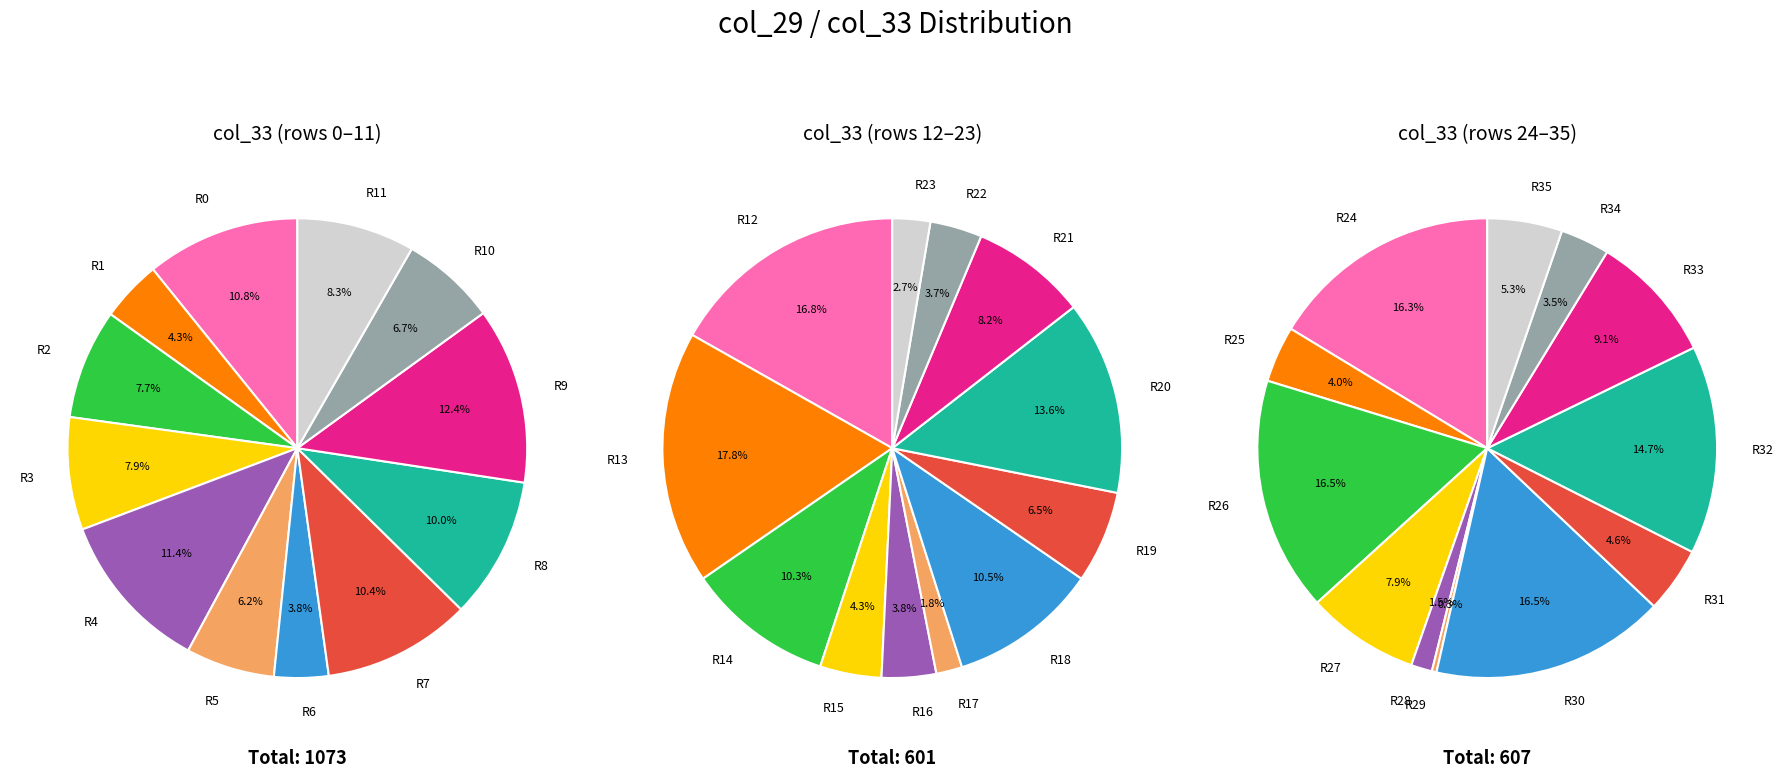

How much of the chart is everything except 0?

90.7%